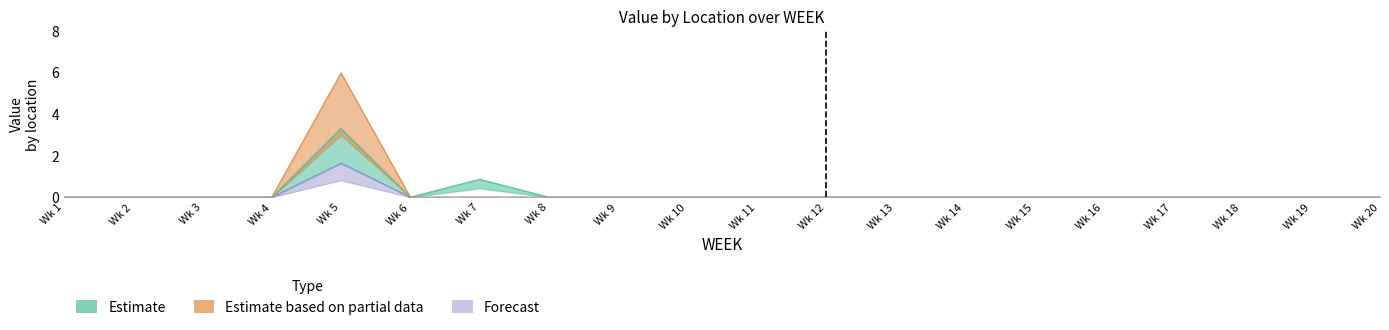

Where is the first local maximum for Albuquerque?

5